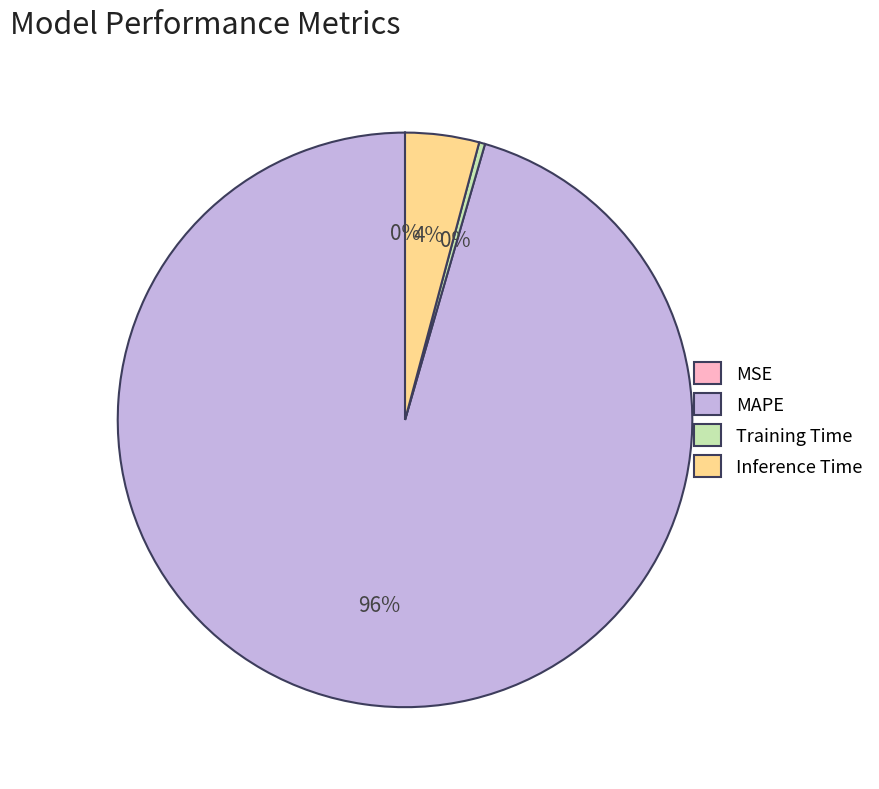

Which has a higher value, Training Time or Inference Time?

Inference Time